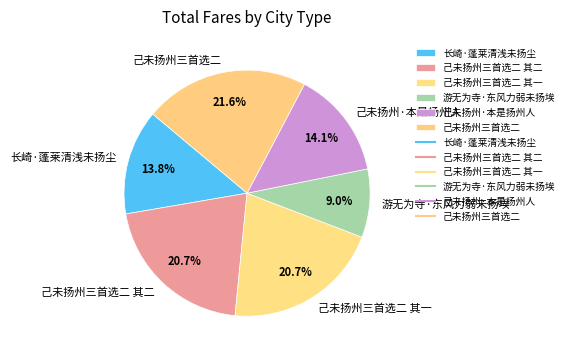

To the nearest percent, what portion does 长崎·蓬莱清浅未扬尘 represent?

14%